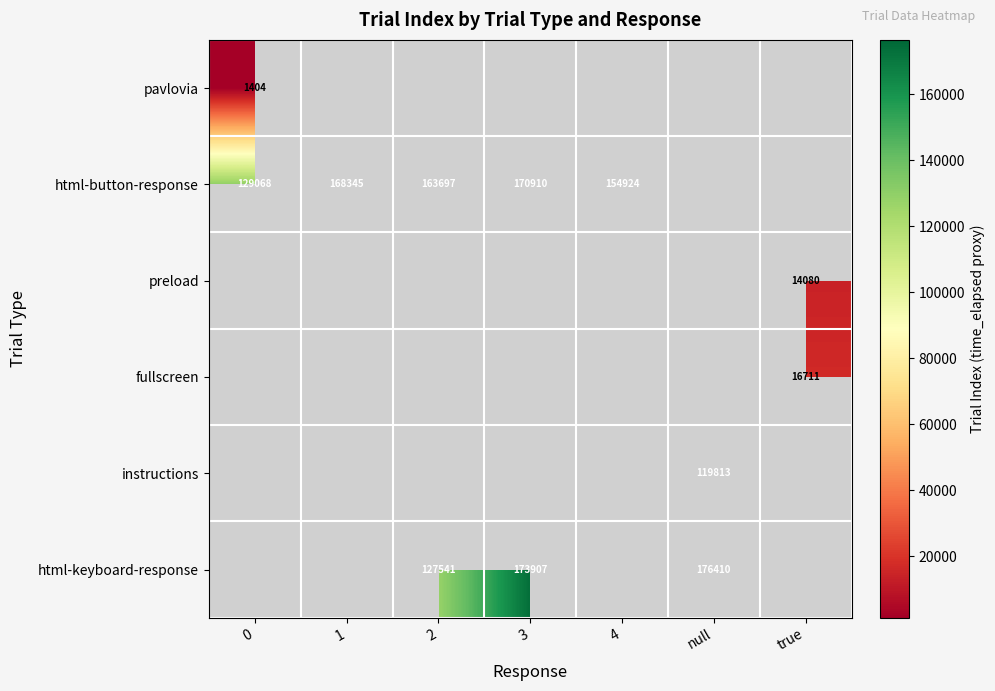

The instructions series shows 61444 at null. True or false?

False